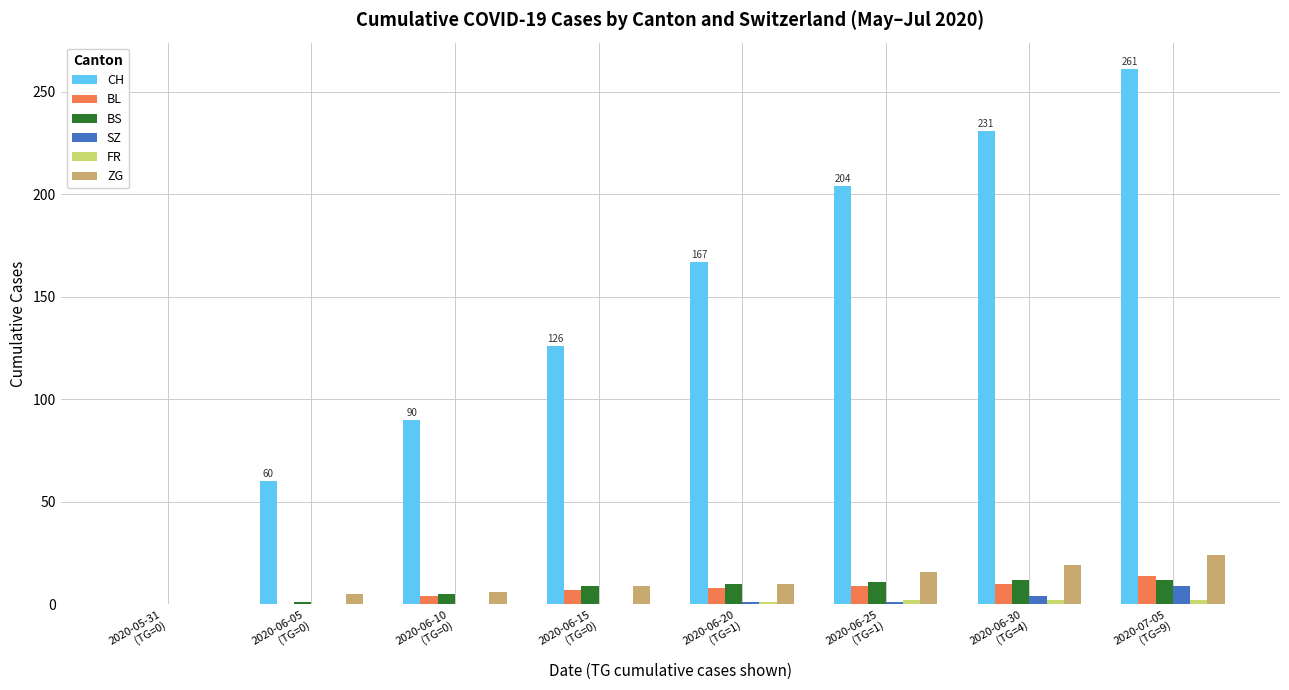

What is the greatest value displayed?

261